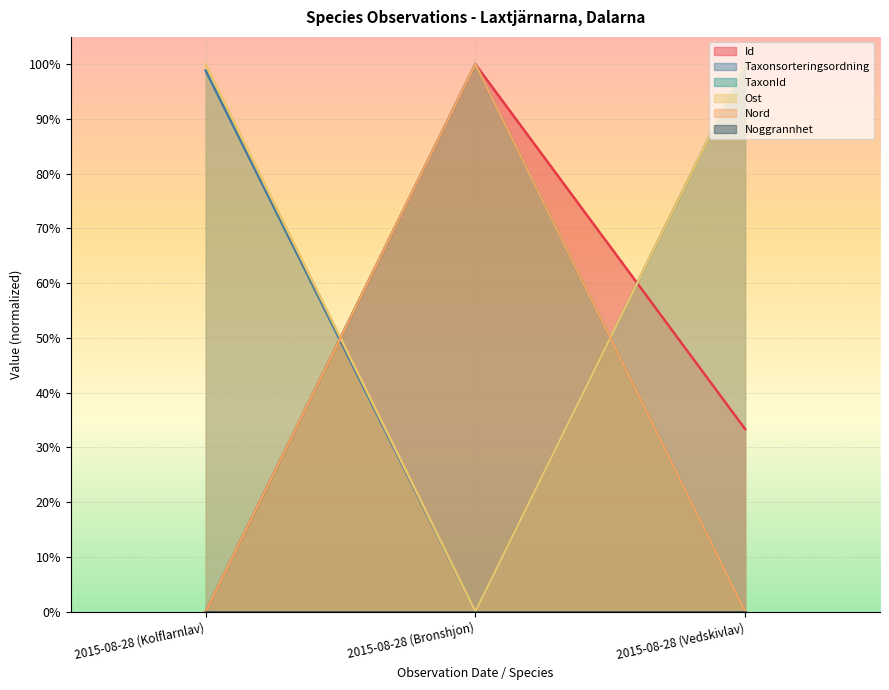

Is the value of Ost at 2015-08-28 (Vedskivlav) greater than the value of TaxonId at 2015-08-28 (Bronshjon)?

No